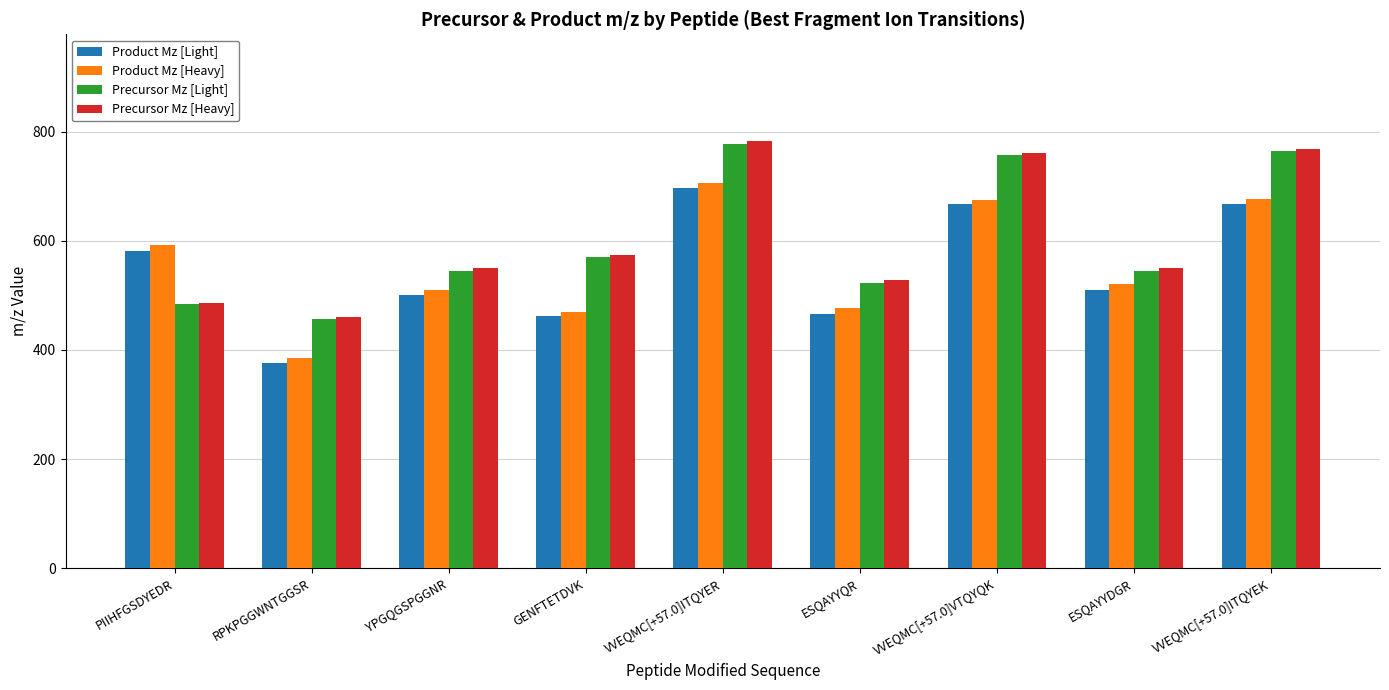

Are the bars horizontal?

No